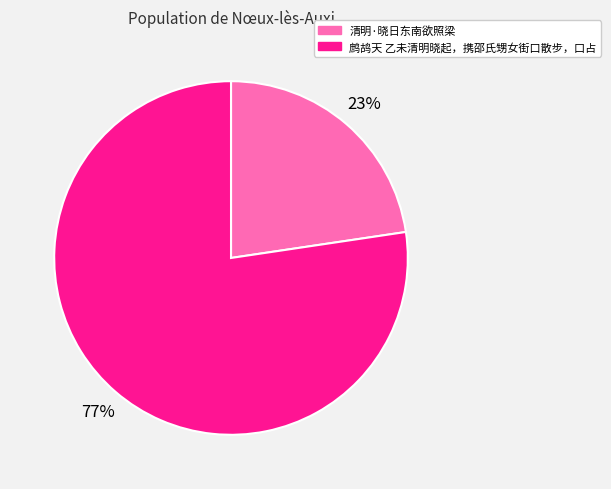

Is there any slice that represents more than half of the pie?

Yes